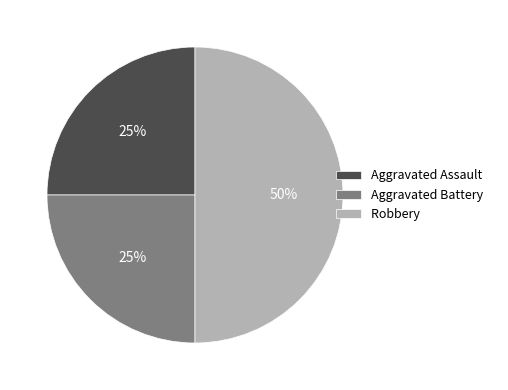

How many segments does this pie chart have?

3